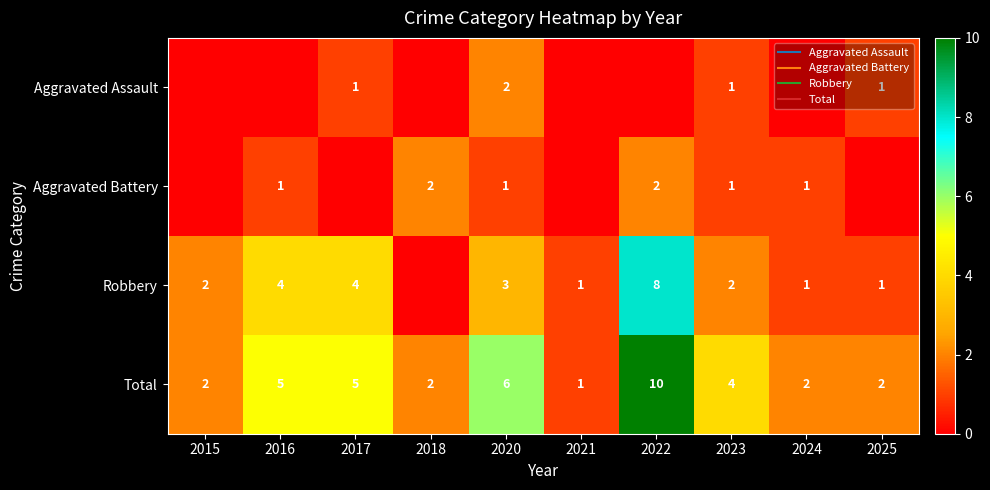

Between 2015 and 2020, which is larger?

2020